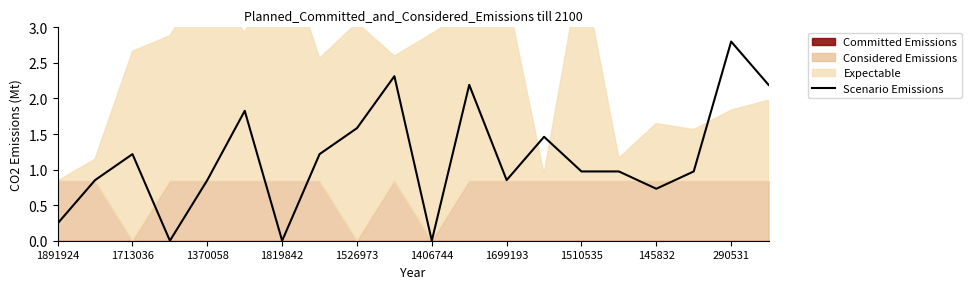

What is the maximum value for Scenario Emissions?

2.8